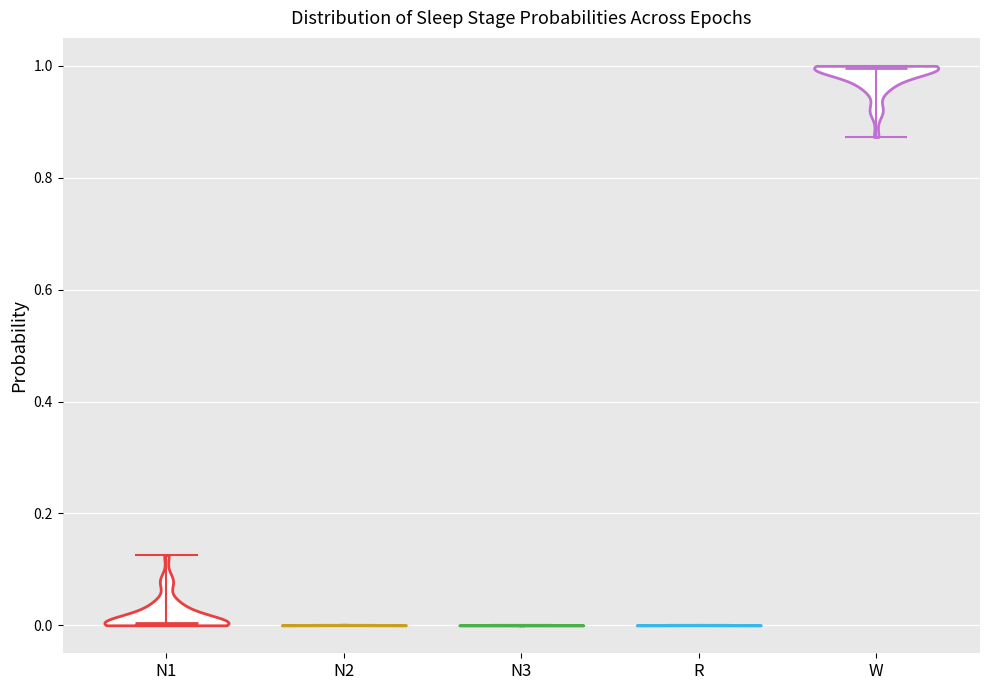

Reading left to right, read every violin against the y-axis: where its median line is, and the lowest and highest points it reaches. The values are not printed on the chart, so give them approximately, as read against the axis.

N1: median line 0.00, lowest point 0.00, highest point 0.12
N2: median line 0.00, lowest point 0.00, highest point 0.00
N3: median line 0.00, lowest point 0.00, highest point 0.00
R: median line 0.00, lowest point 0.00, highest point 0.00
W: median line 1.00, lowest point 0.88, highest point 1.00